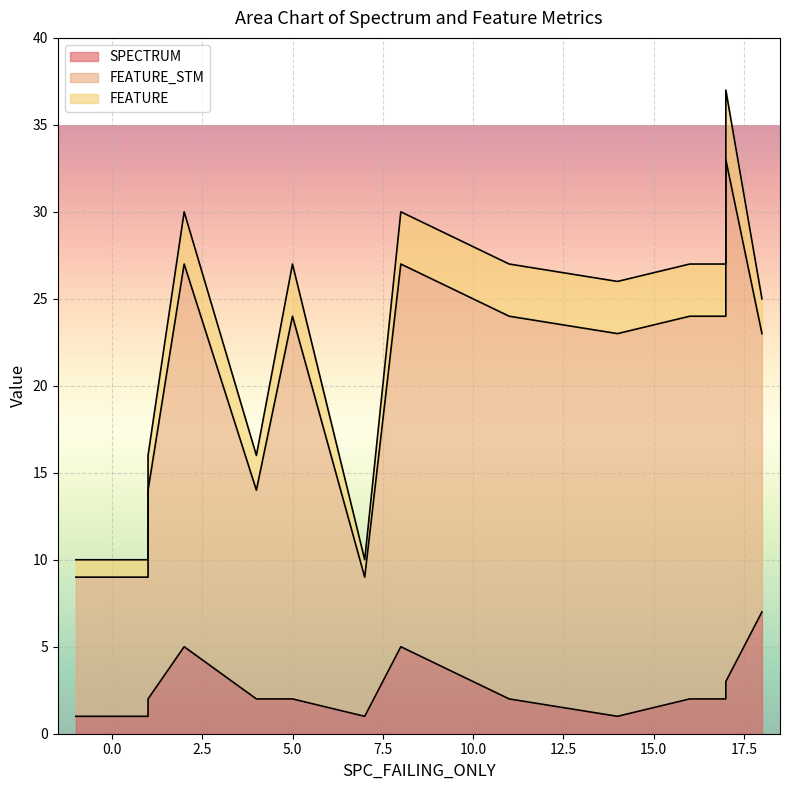

Where does the FEATURE series first go above 3?

17